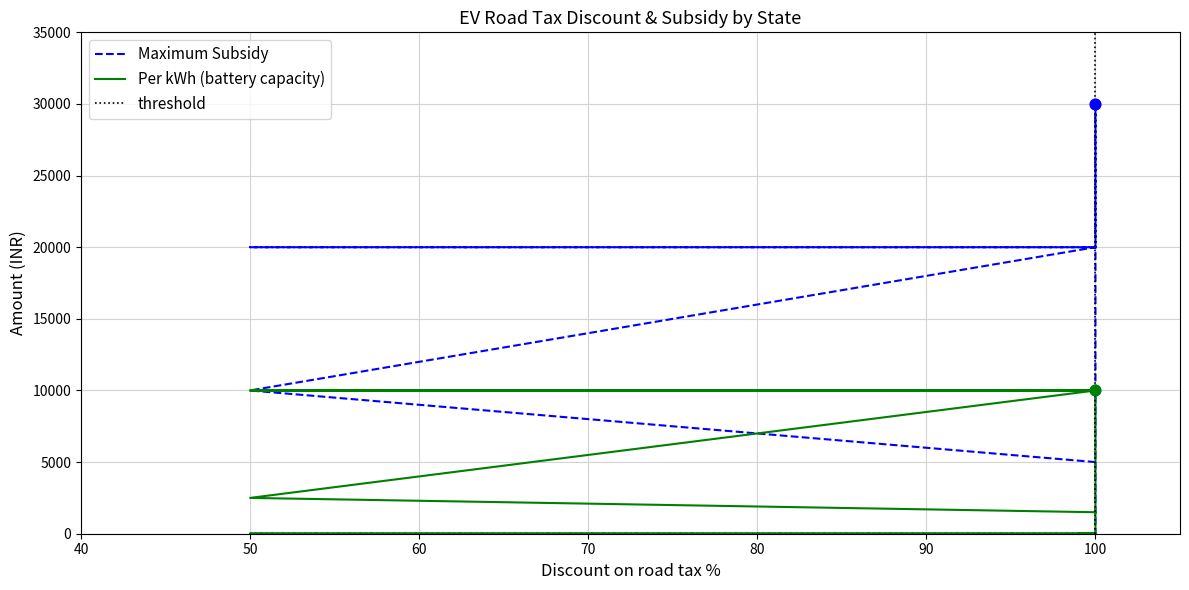

Which series contains the highest Y value?

Maximum Subsidy